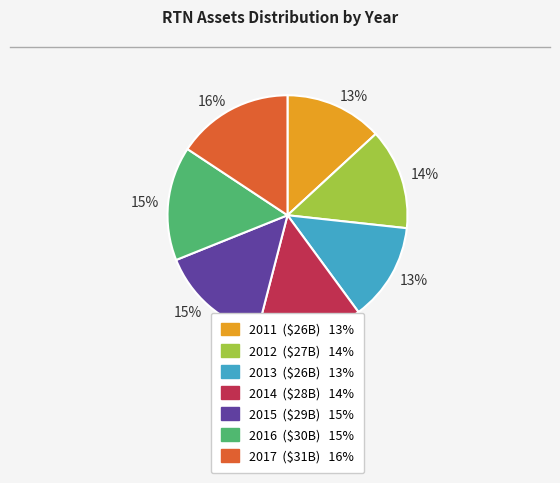

Is there a majority slice in this chart?

No